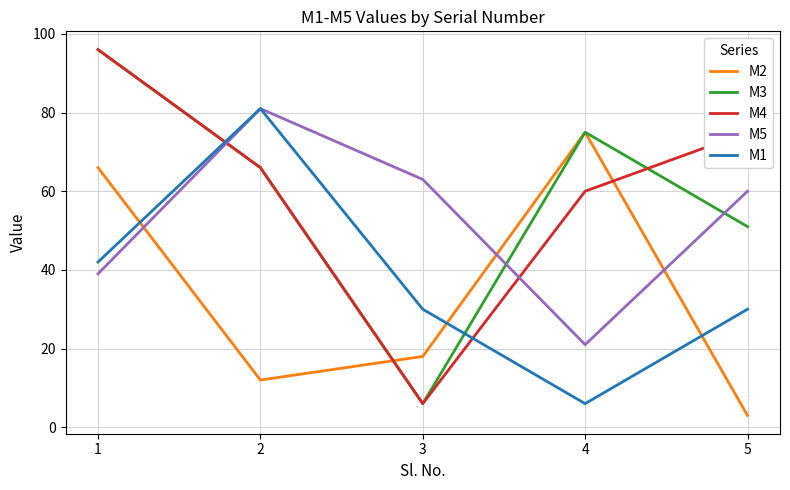

At how many categories does at least one series exceed 39?

5